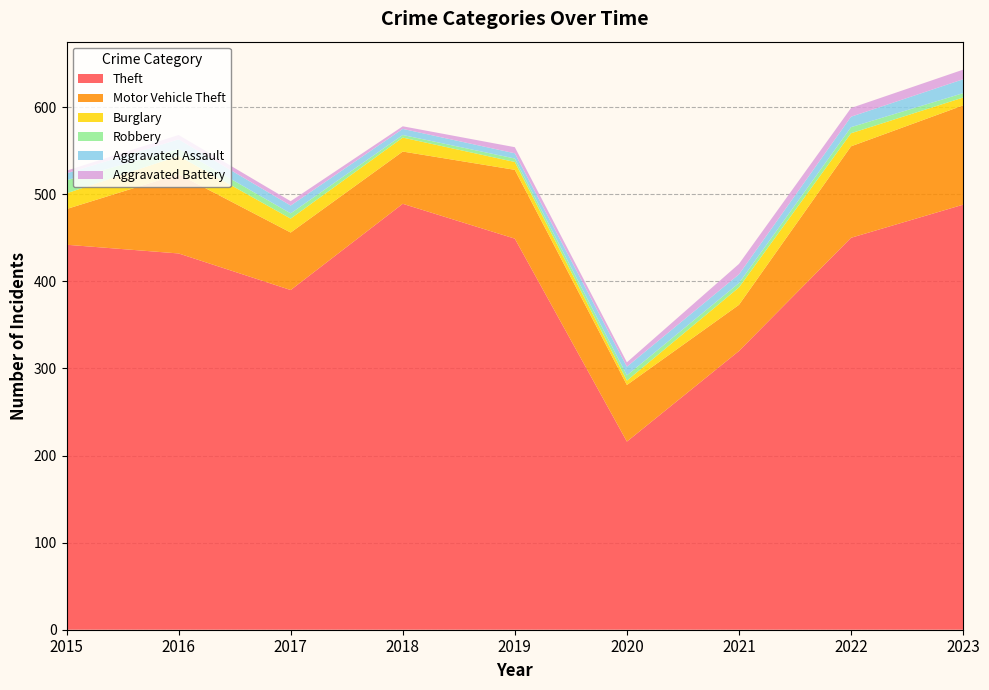

Reading left to right, what are all the values shown in this chart?

Theft: 442	432	390	489	449	216	320	450	488
Motor Vehicle Theft: 41	91	66	60	79	65	53	105	114
Burglary: 18	21	16	16	9	5	20	15	9
Robbery: 15	8	6	3	4	6	5	7	5
Aggravated Assault: 8	11	9	7	6	10	10	12	16
Aggravated Battery: 3	5	5	3	7	5	12	10	11